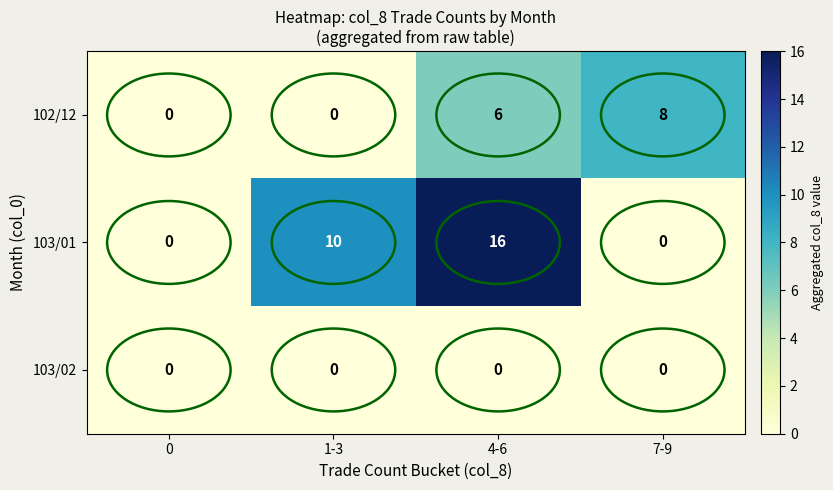

At how many categories does at least one series exceed 3?

3